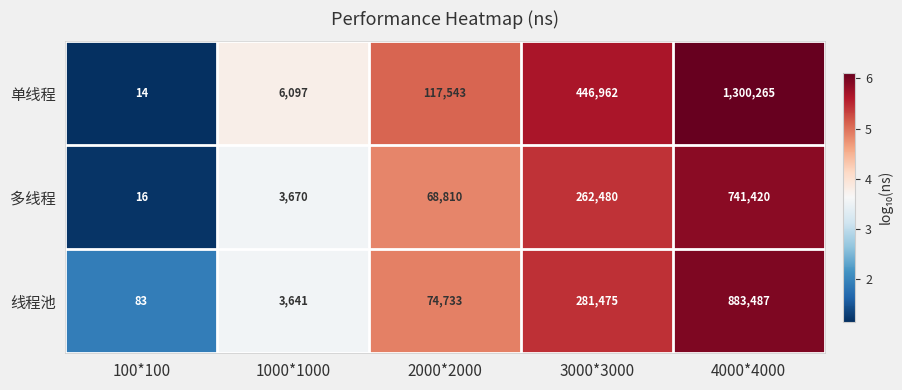

List the series in order of their overall mean, highest first.

单线程, 线程池, 多线程